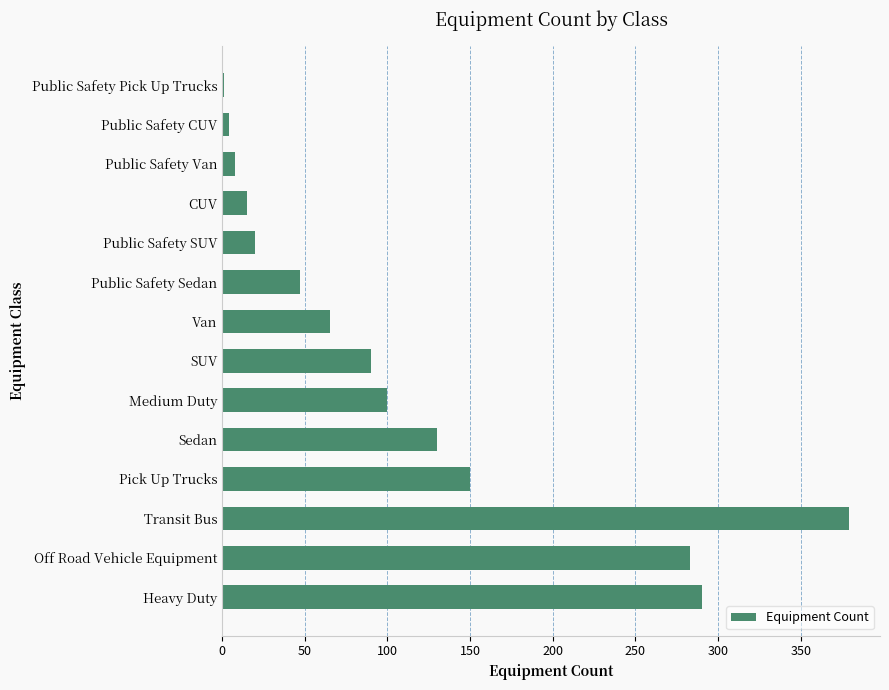

What is the sum of all values?

1582